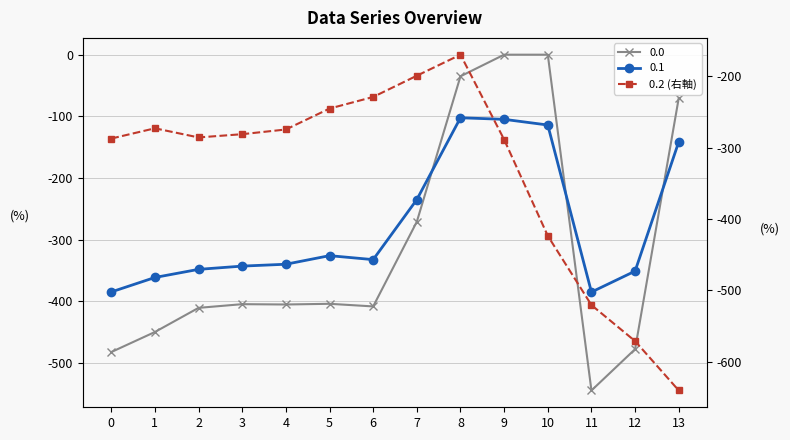

Is it true that the value at 7 is -347.3?

False